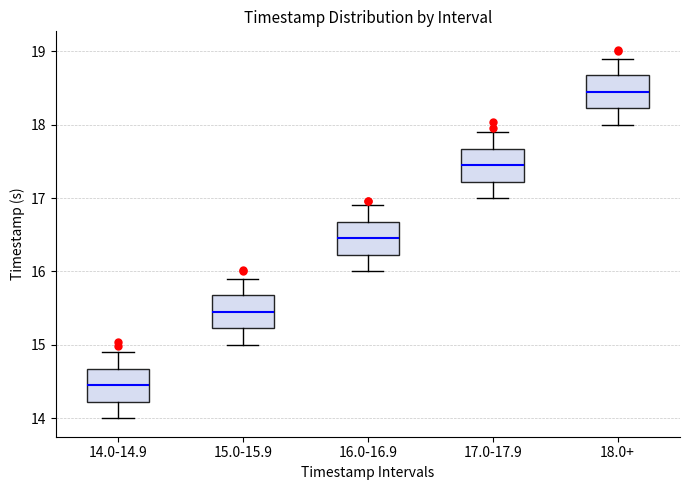

Where does the lower whisker of the box for 14.0-14.9 end on the y-axis? The values are not printed on the chart, so give them approximately, as read against the axis.

14.0